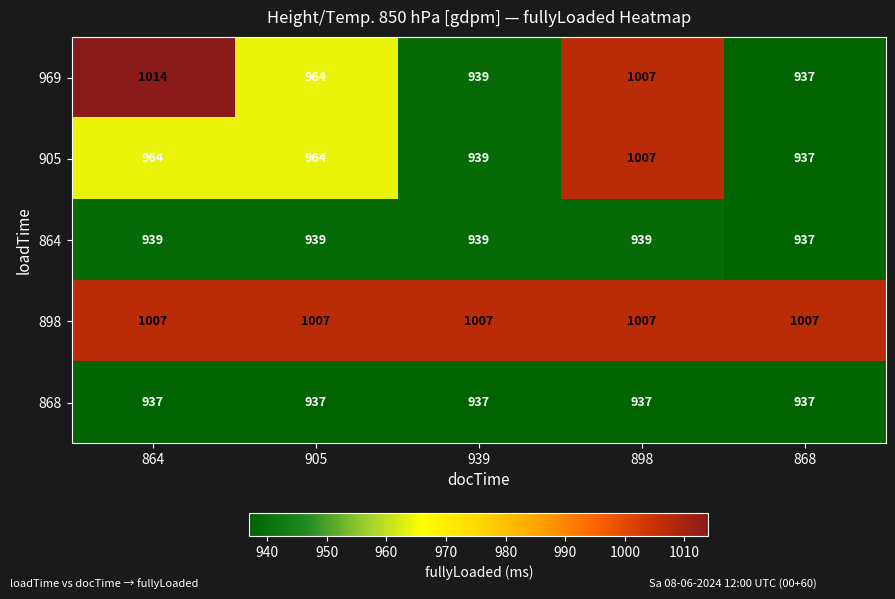

Is it true that 905 equals 1764 at 898?

False